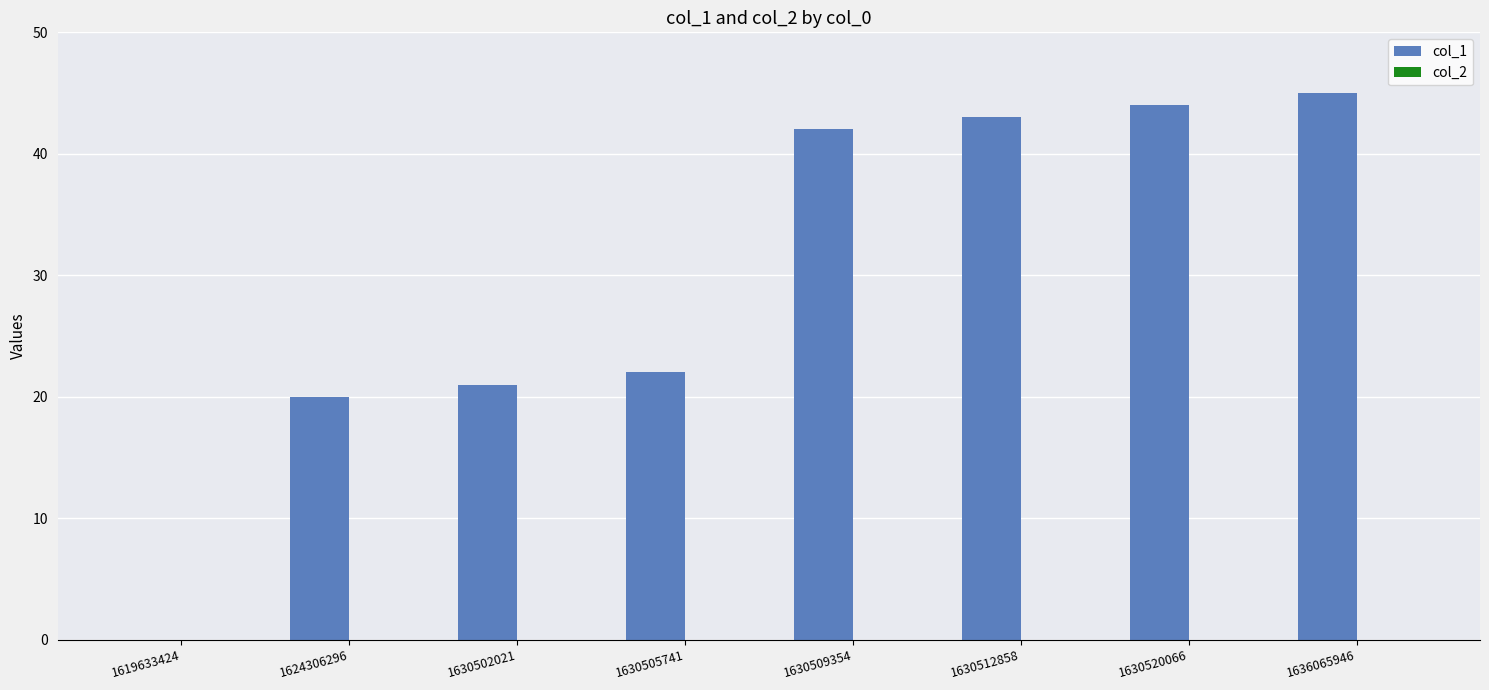

What is the greatest value displayed?

45